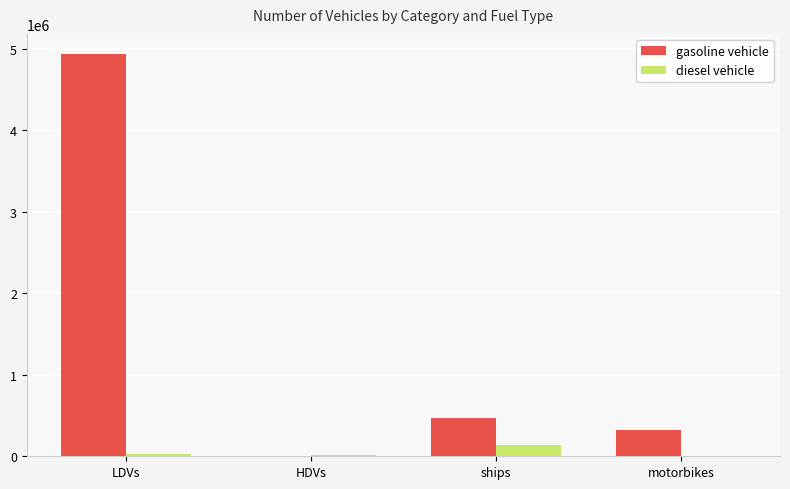

Are the bars horizontal?

No